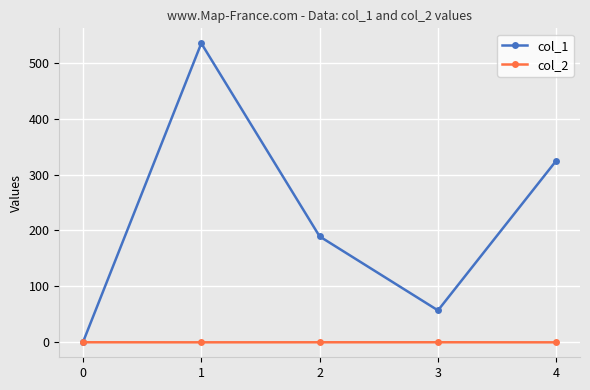

True or false: col_1 has a value of 127.9 at 2.

False